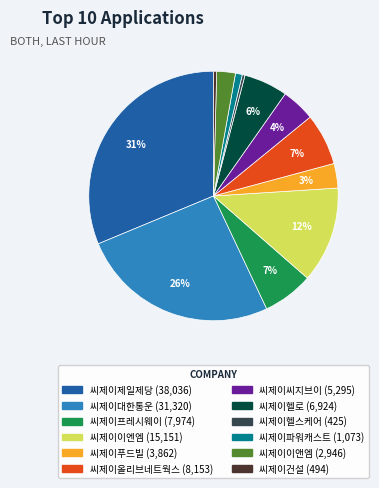

To the nearest percent, what is the average slice percentage?

8%